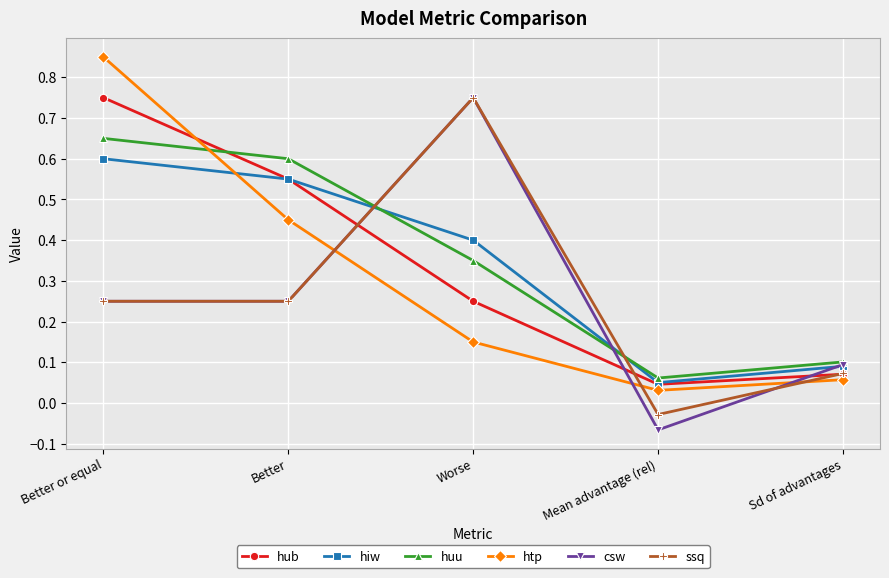

How many negative values does the ssq series have?

1